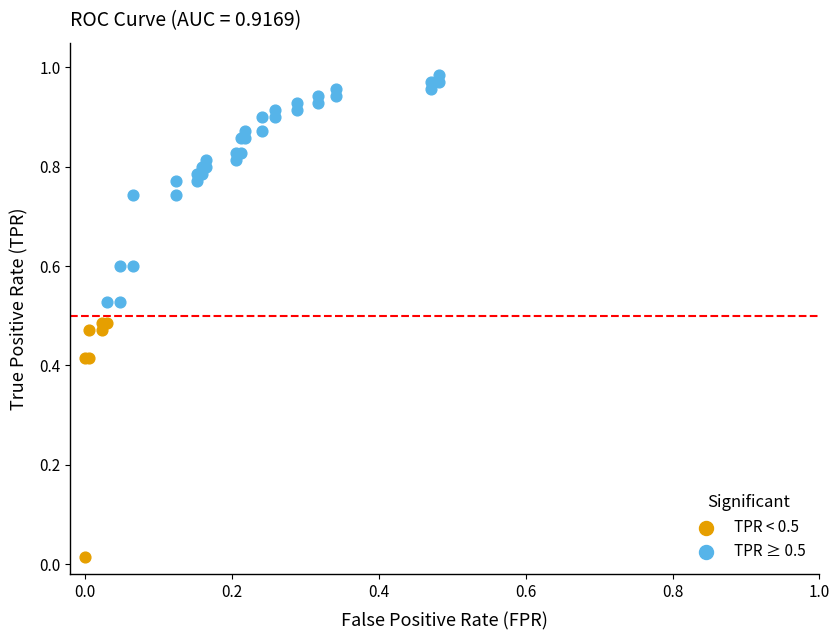

Which series contains the highest Y value?

TPR ≥ 0.5